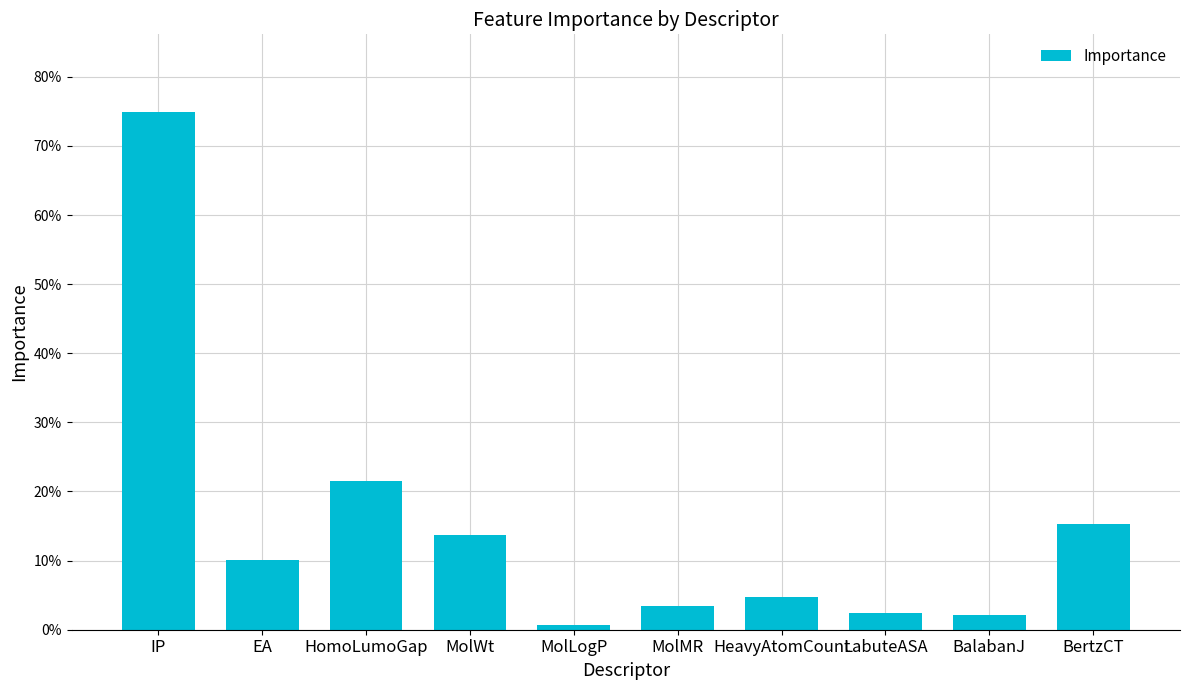

What position from the left is HomoLumoGap?

3